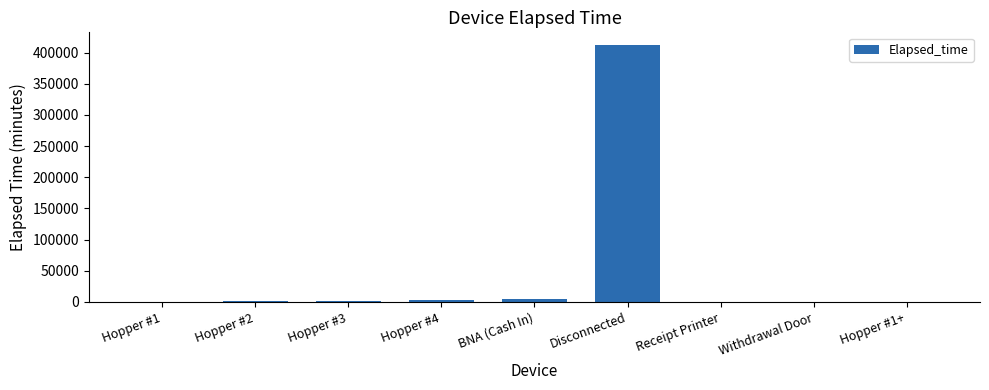

The value at Receipt Printer is 177337. True or false?

False